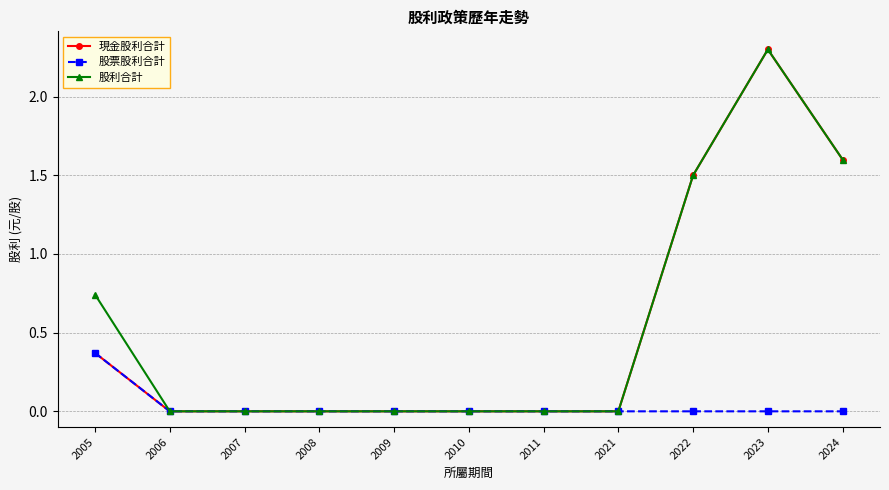

Which series has the largest total across all categories?

股利合計